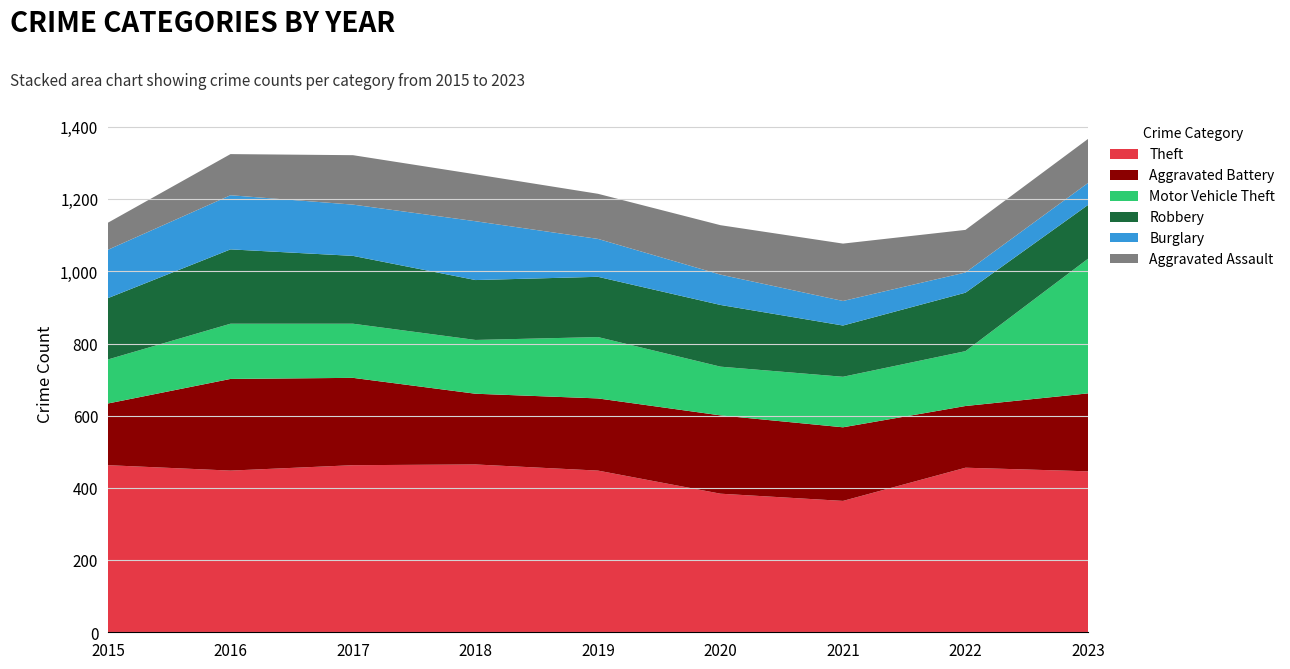

Reading right to left, transcribe all the data shown in this chart.

Theft: 446	456	364	384	448	465	463	448	463
Aggravated Battery: 216	171	204	217	200	196	242	254	171
Motor Vehicle Theft: 373	152	140	135	170	149	150	153	122
Robbery: 149	162	142	171	167	166	188	206	170
Burglary: 61	56	68	84	105	163	142	150	134
Aggravated Assault: 122	118	159	137	125	130	137	114	75